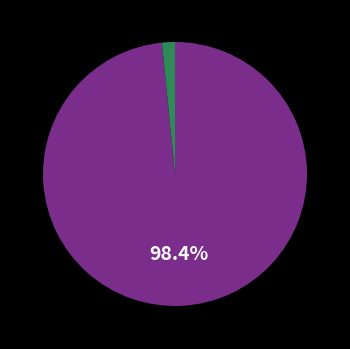

Does any single category account for the majority?

Yes